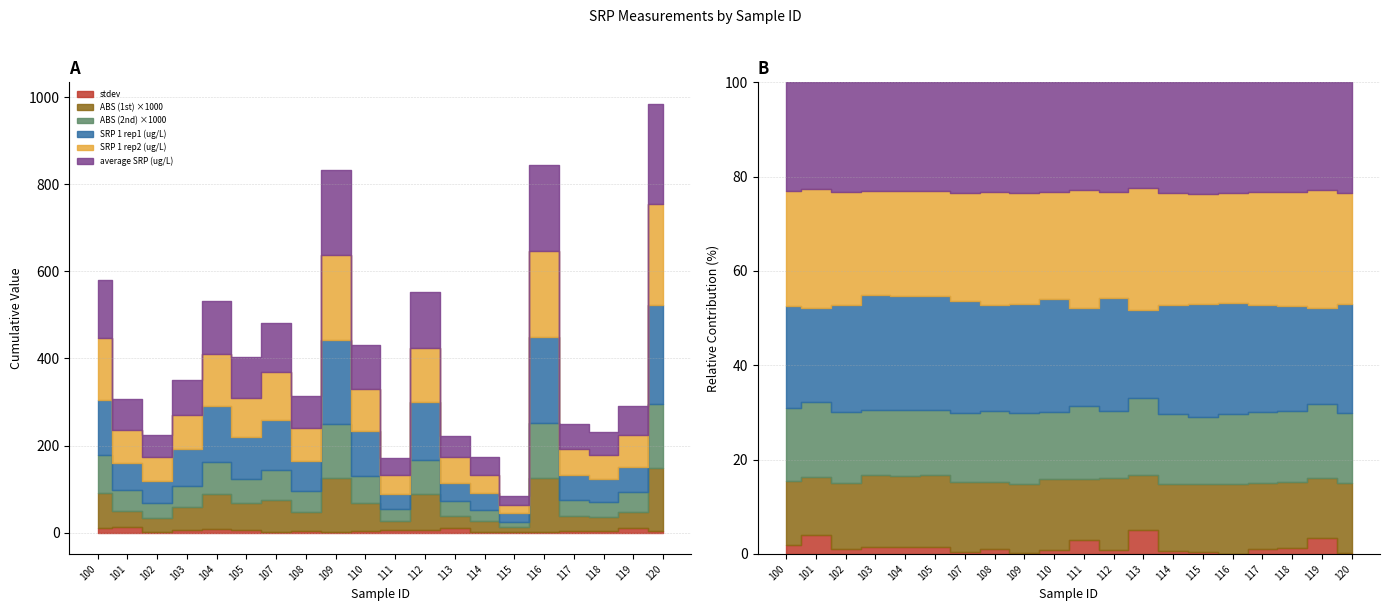

True or false: ABS (1st) and SRP 1 rep1 (ug/L) cross at least once.

False